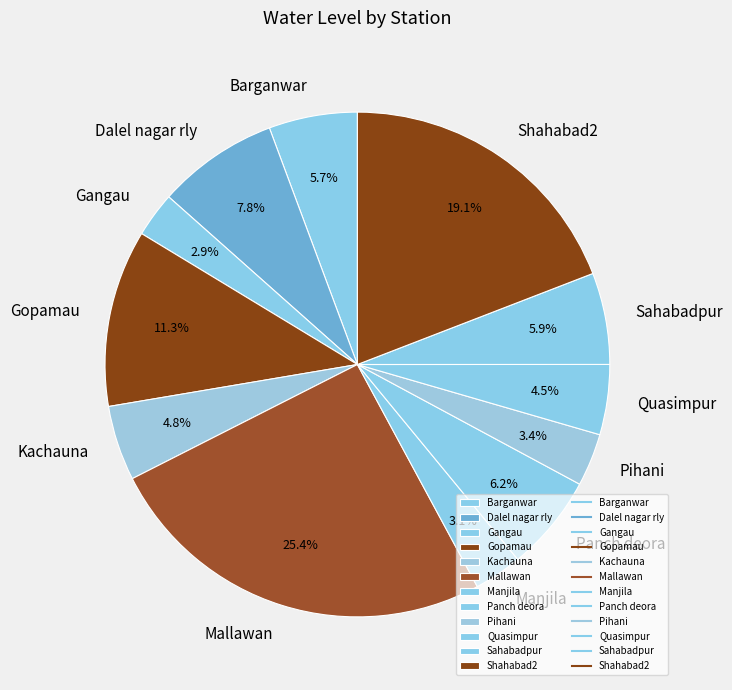

Do Kachauna and Manjila together represent more than half of the pie?

No